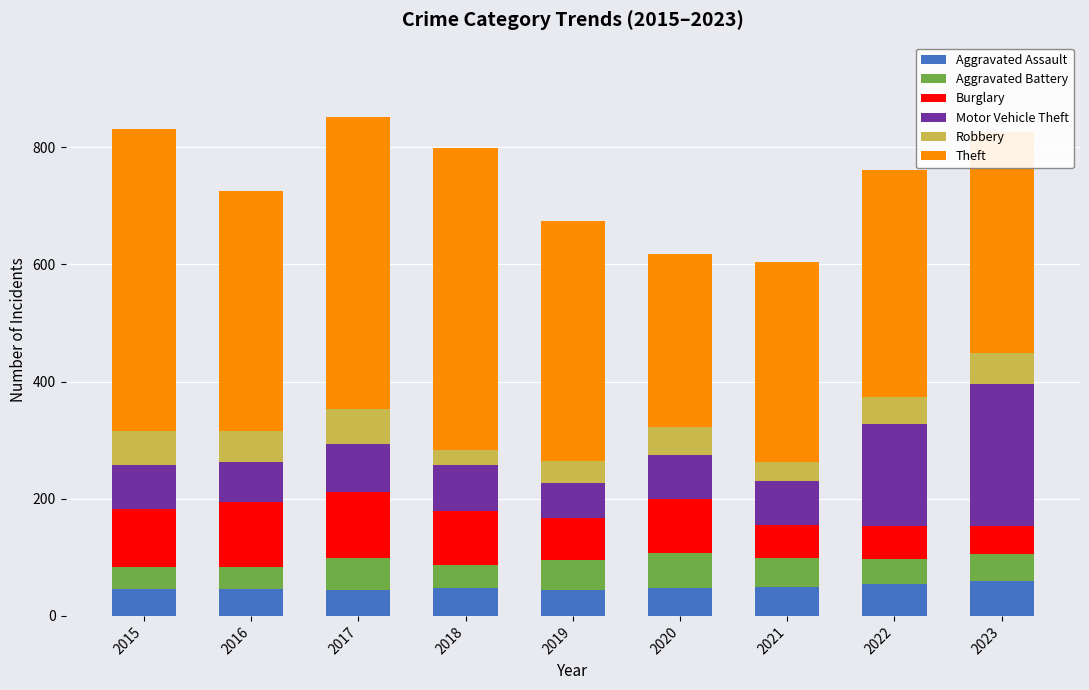

How many values in the Aggravated Assault series are below 48?

4